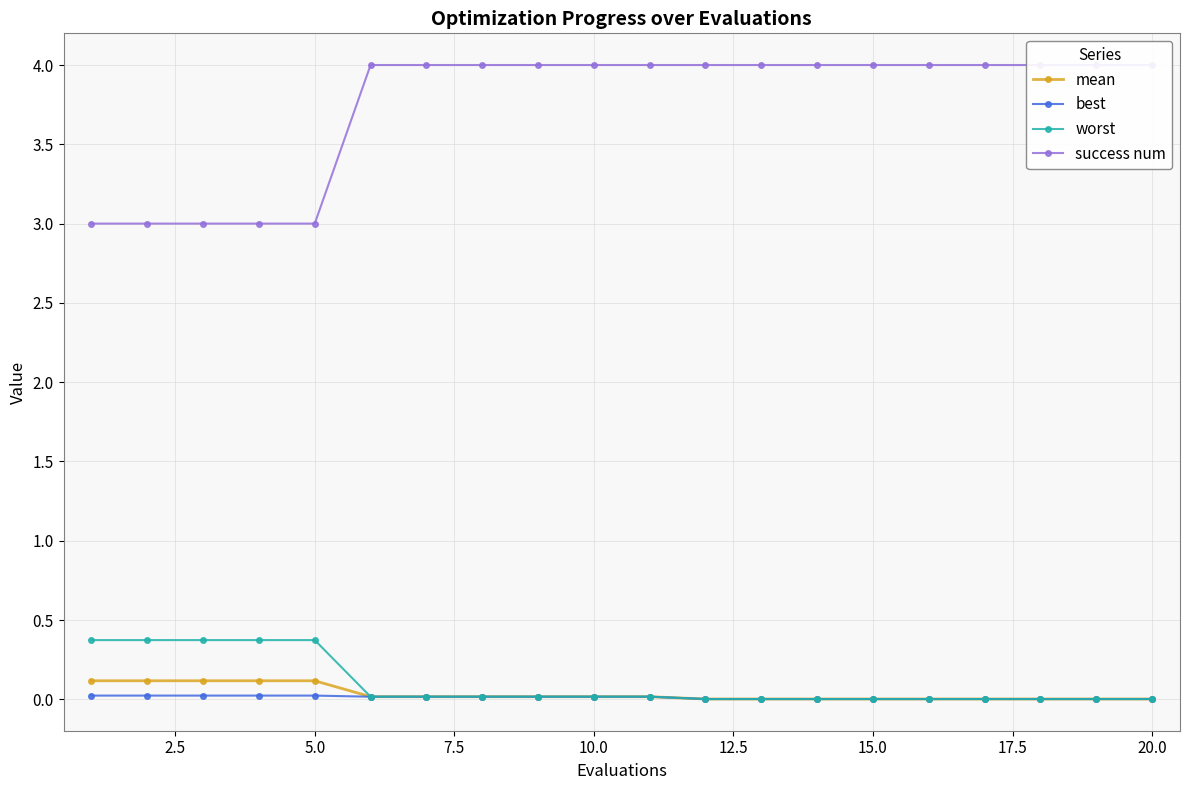

Which series has the widest spread of values?

success num